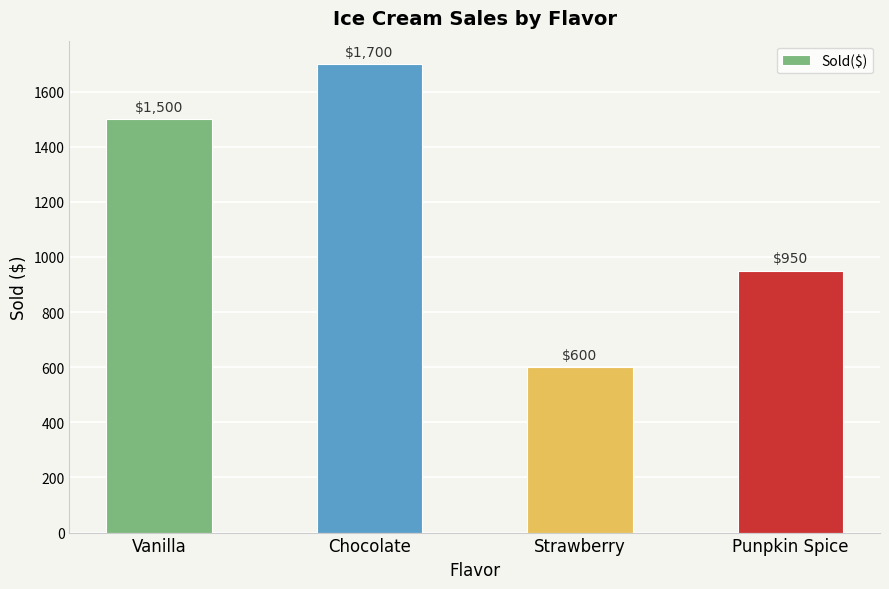

Count the number of data series in this chart.

1